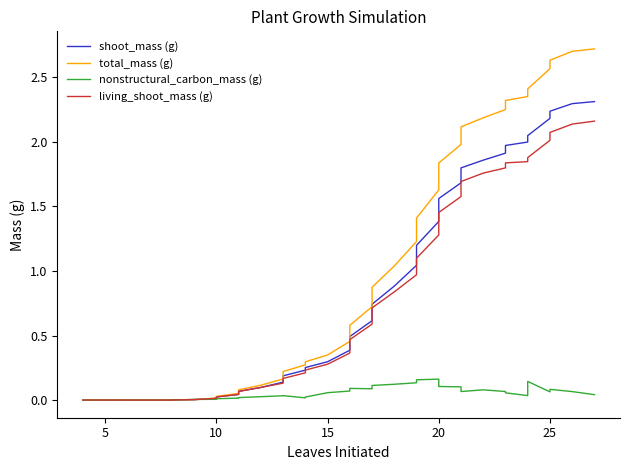

The value of nonstructural_carbon_mass (g) at 34 is 0.1. True or false?

False